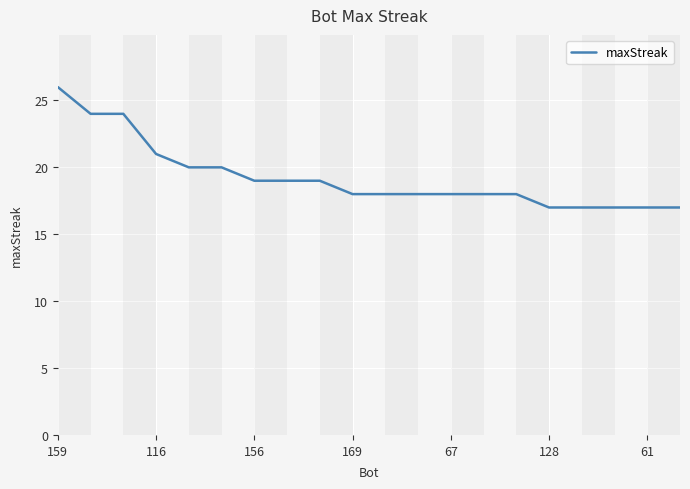

What is the maximum value shown in the chart?

26